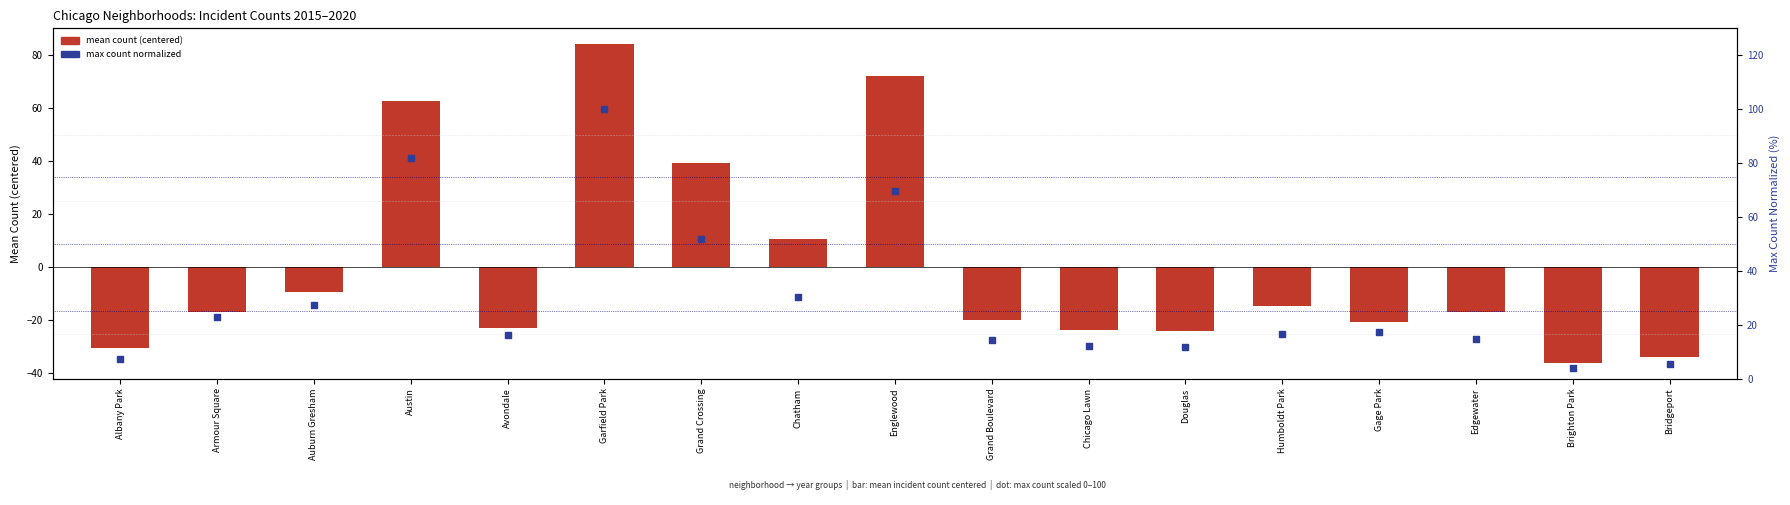

At which category is the sum across all series the highest?

Garfield Park